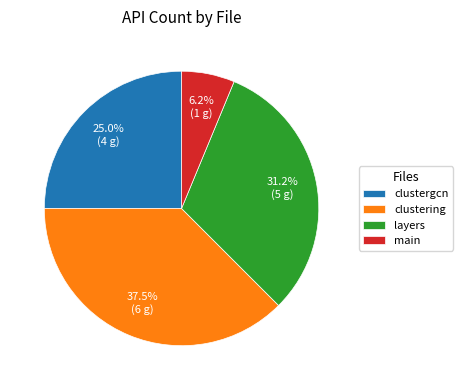

Is the sum of clustergcn and main greater than half?

No